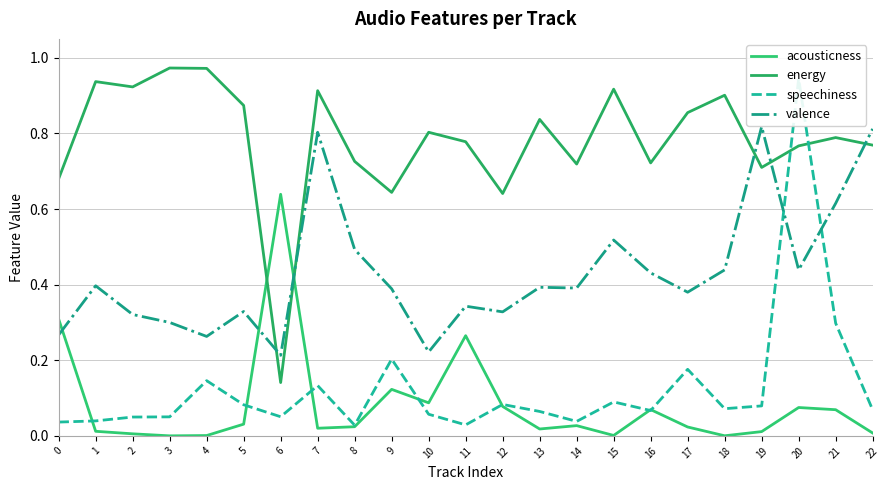

At which label is acousticness closest to 0?

3